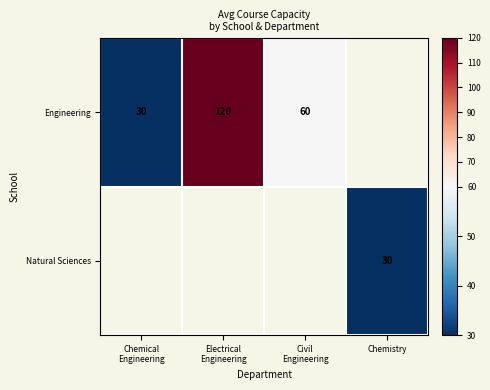

Is it true that Natural Sciences equals 30 at Chemistry?

True